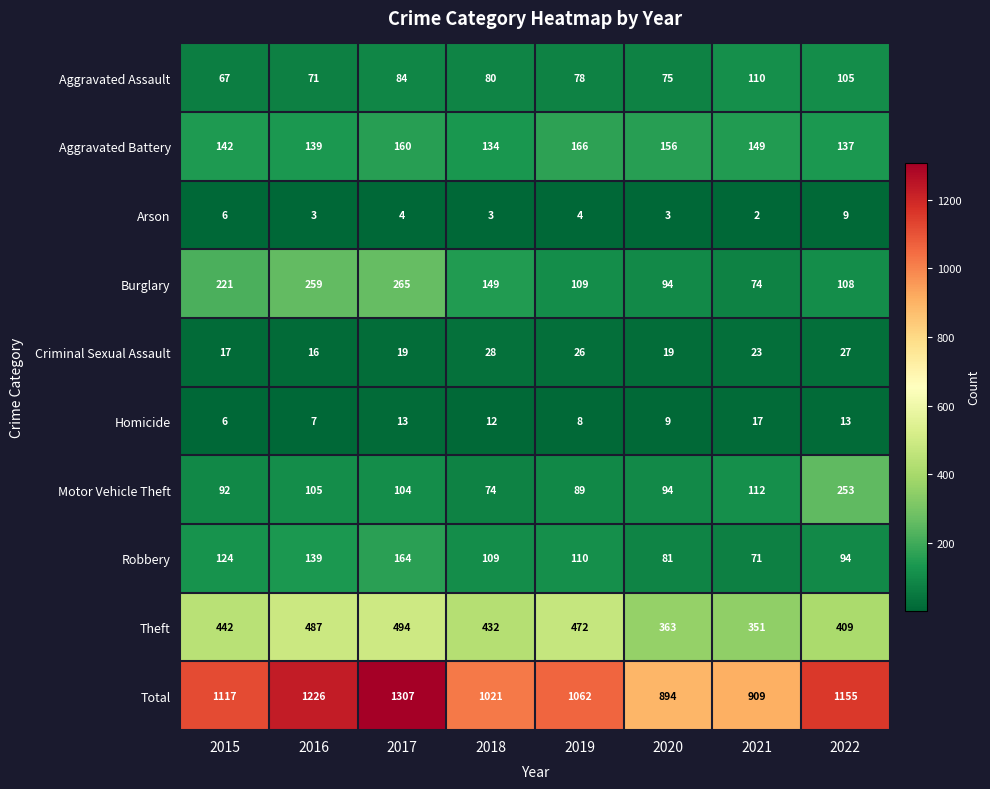

What is the spread (max minus min) of values at 2017?

1303